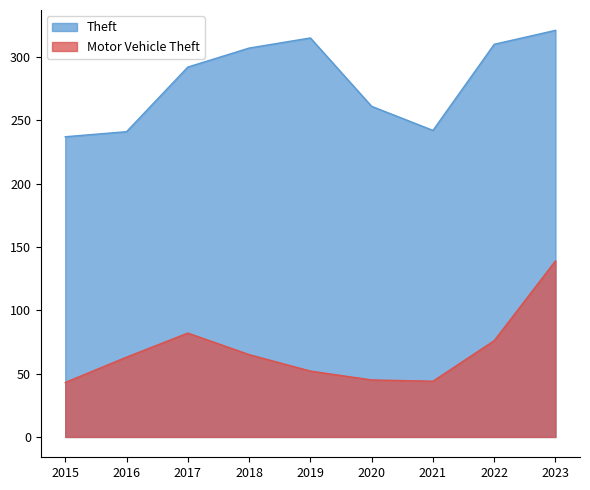

How many lines are shown in the chart?

2